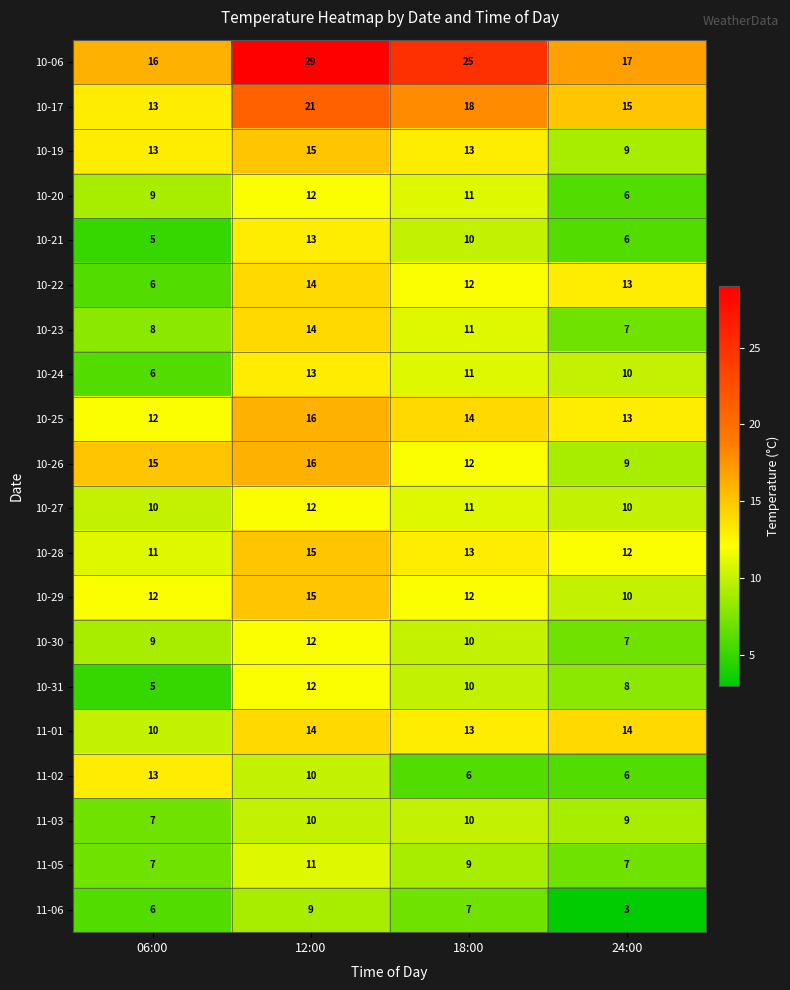

How many data points in 10-24 are less than 11?

2